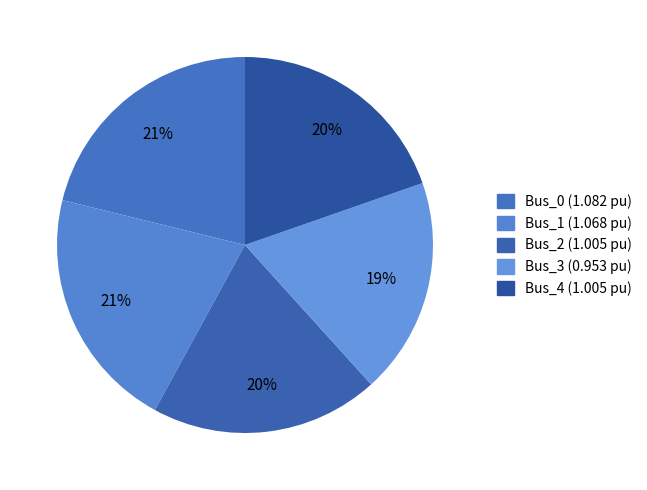

Count the number of slices in the pie.

5